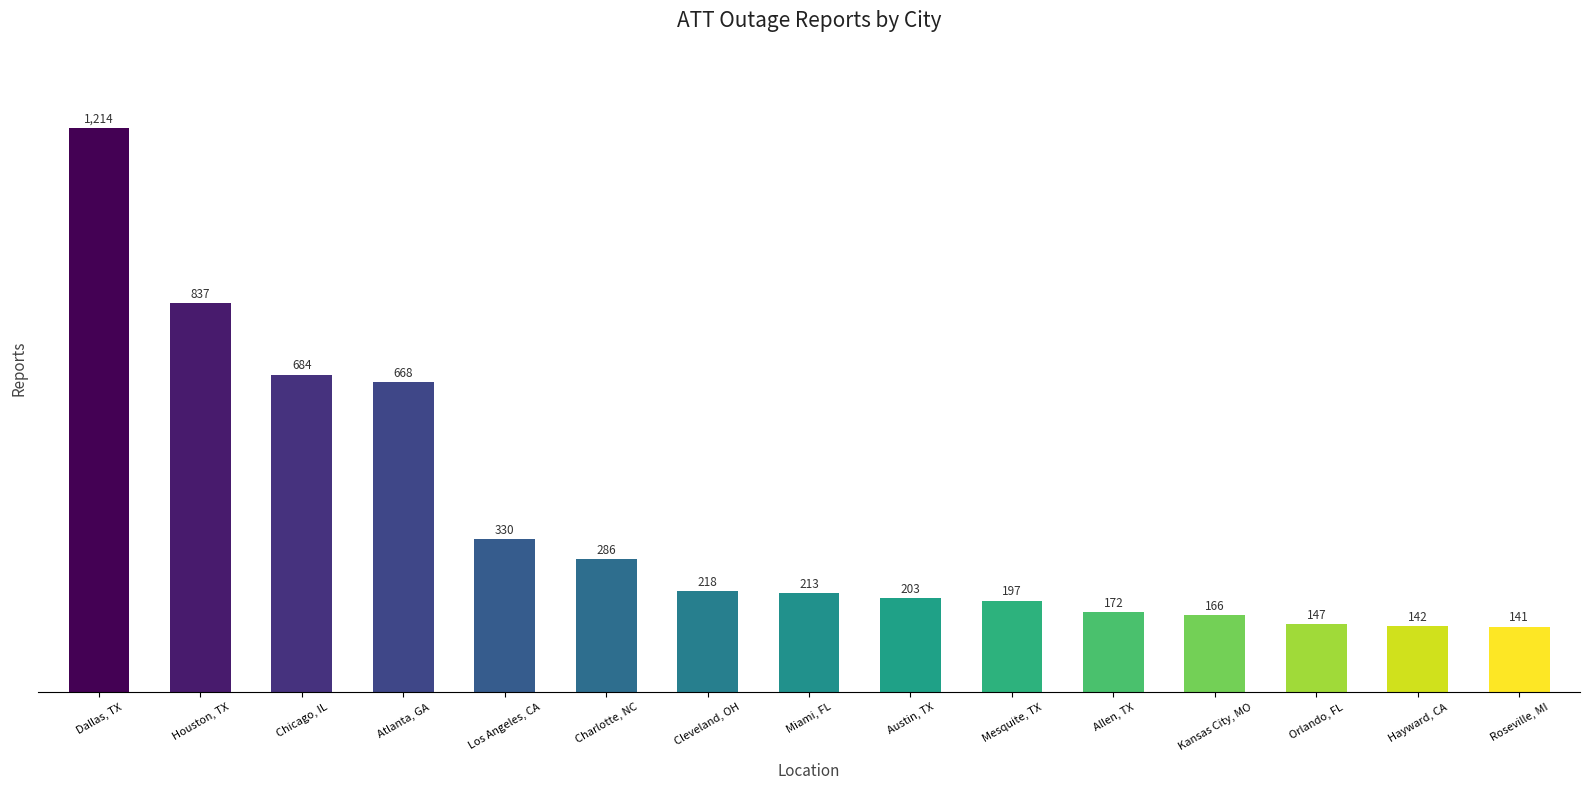

Does the chart contain any negative values?

No